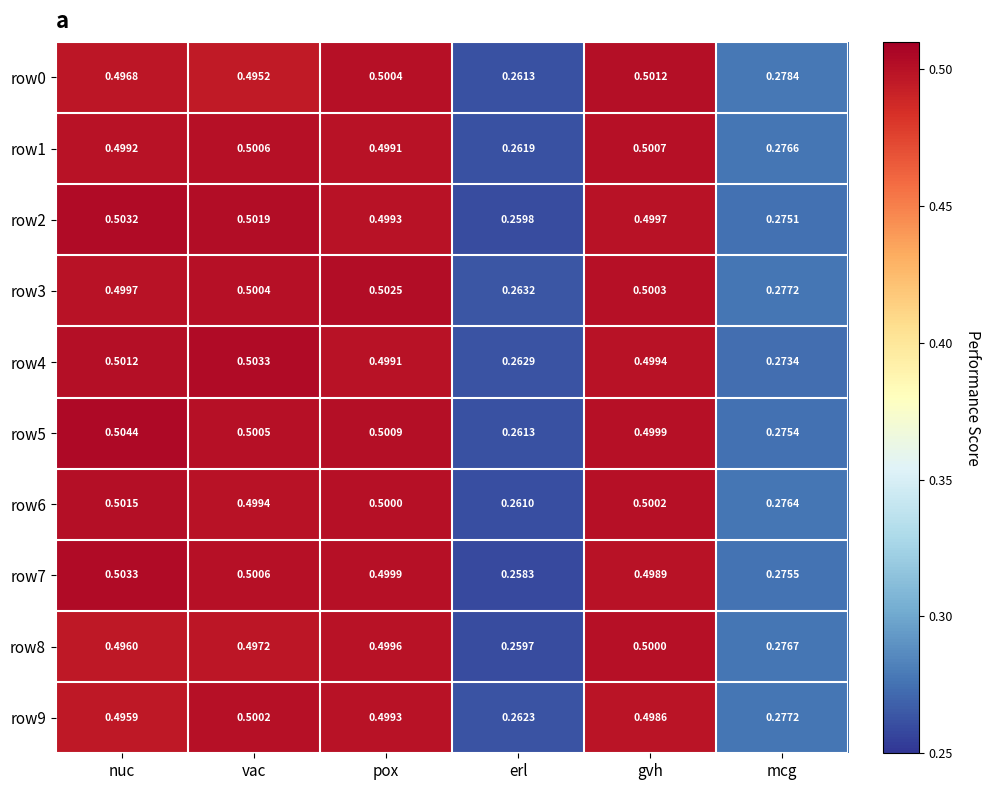

At which label is row9 closest to 0?

erl